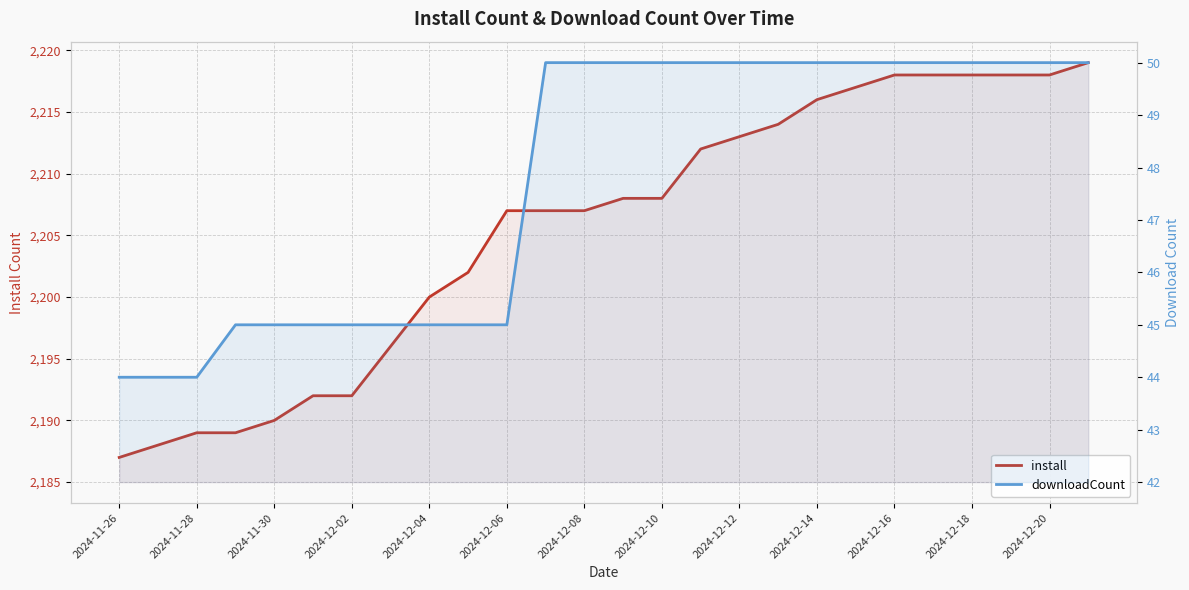

Between 15 and 24, which series saw the biggest shift?

install